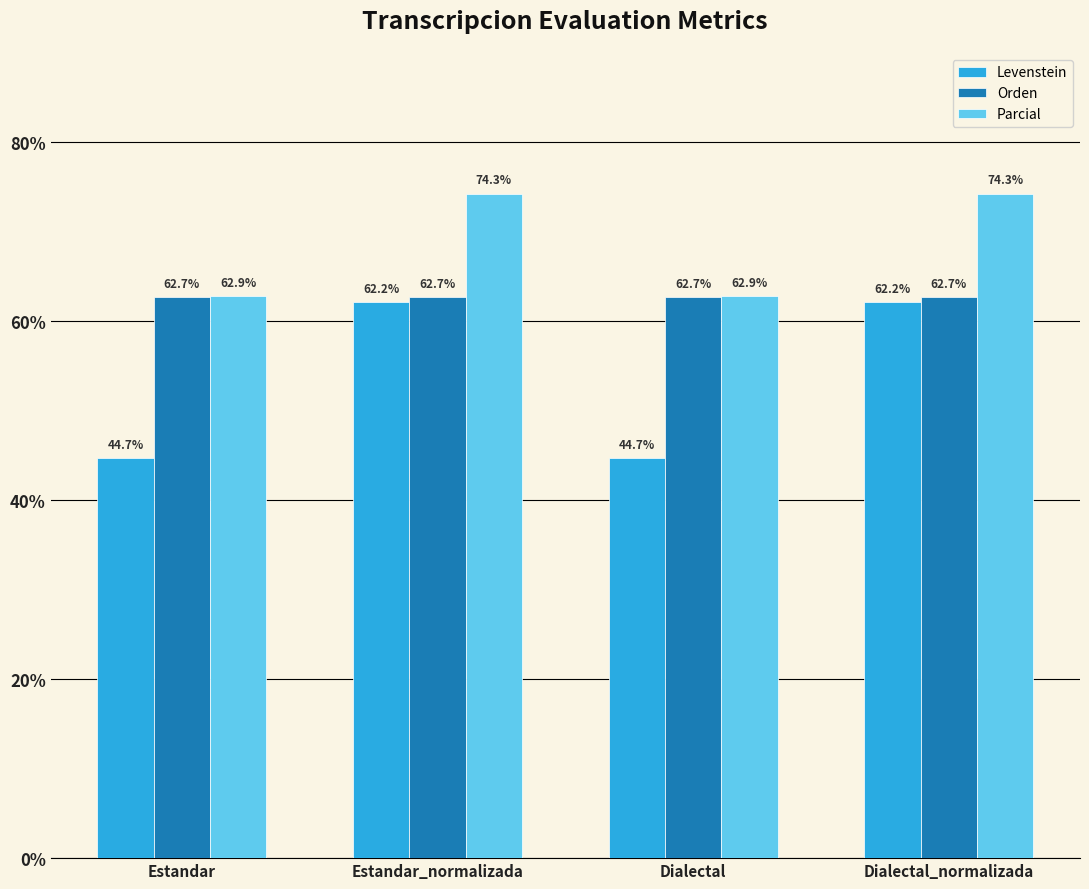

At how many categories does at least one series exceed 69?

2